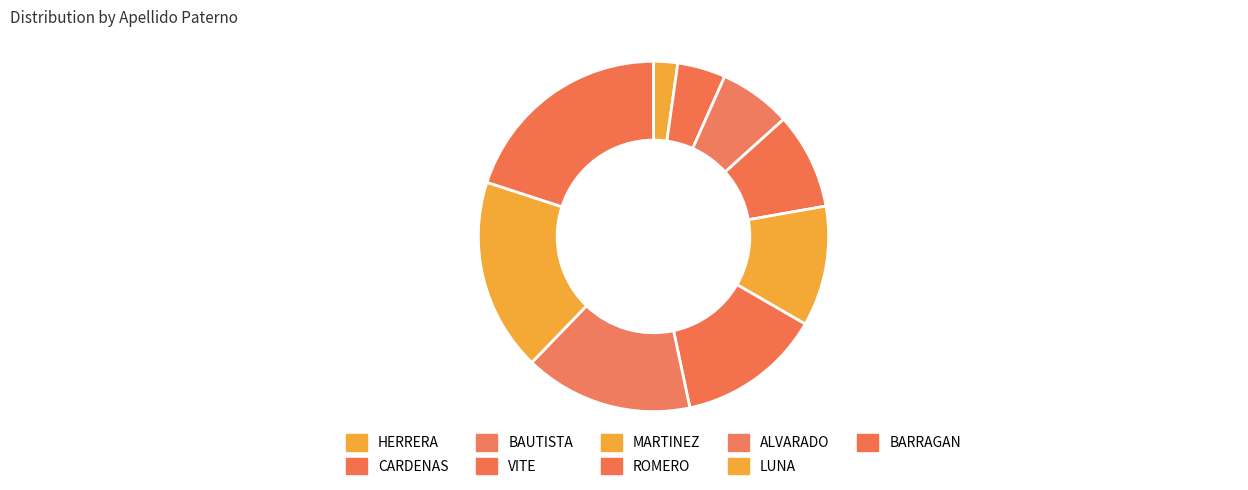

To the nearest percent, what is the combined percentage of BARRAGAN and MARTINEZ?

31%